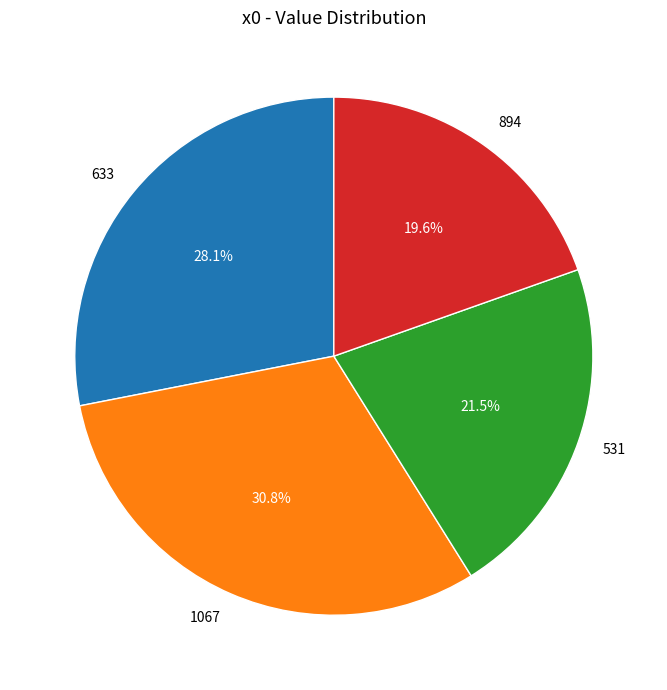

To the nearest percent, what portion does 1067 represent?

31%